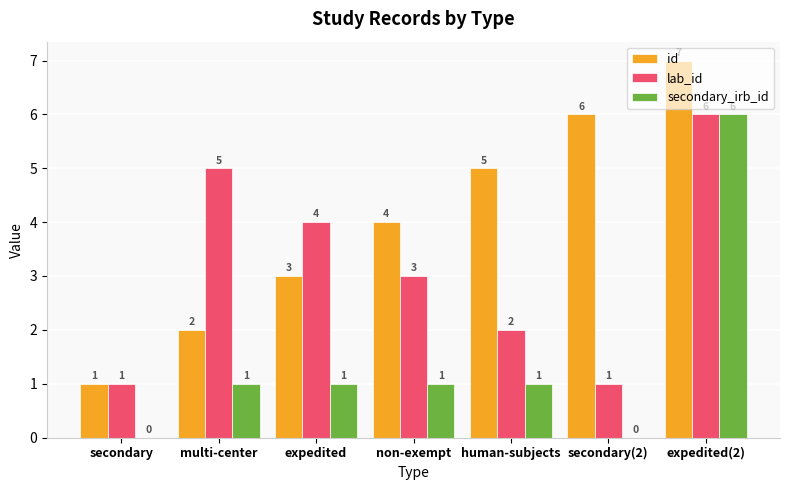

At which label does lab_id first exceed 3?

multi-center